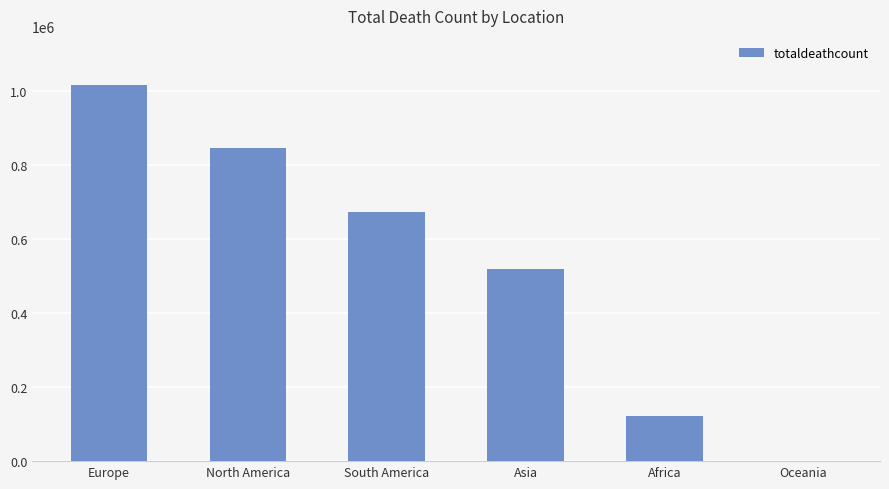

Reading left to right, extract all data points from this chart.

1016750	847942	672415	520269	121784	1046